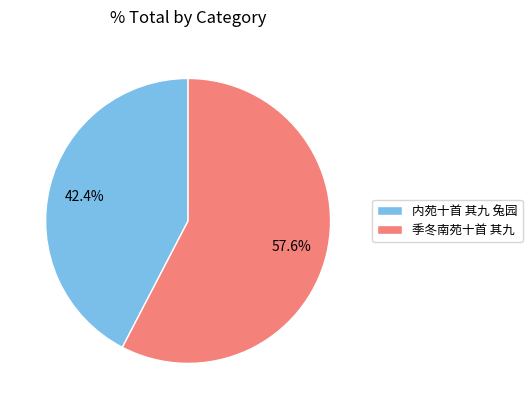

What is the largest slice in the pie chart?

季冬南苑十首 其九